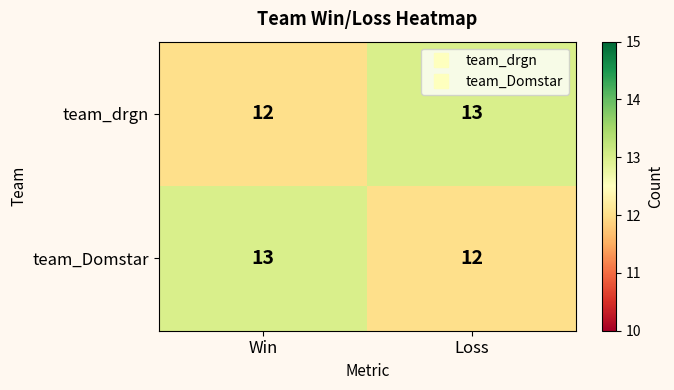

What is the maximum value shown in the chart?

13